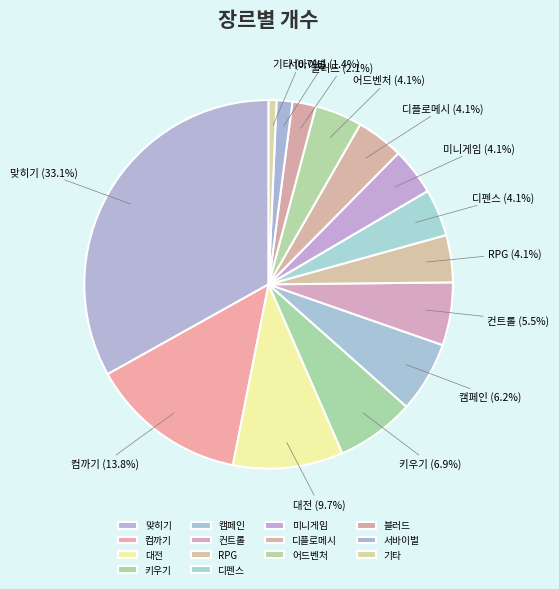

To the nearest percent, what is the difference between the 어드벤처 and 컴까기 slice percentages?

10%